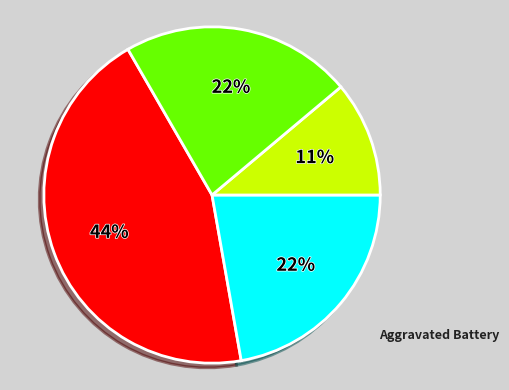

To the nearest percent, what is the average slice percentage?

25%